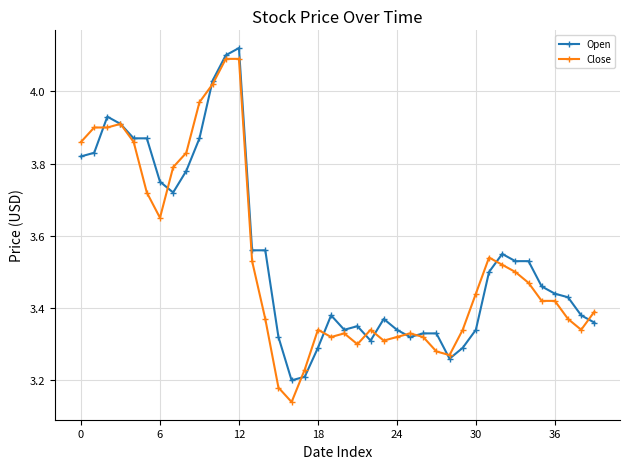

At how many categories does at least one series exceed 3?

40